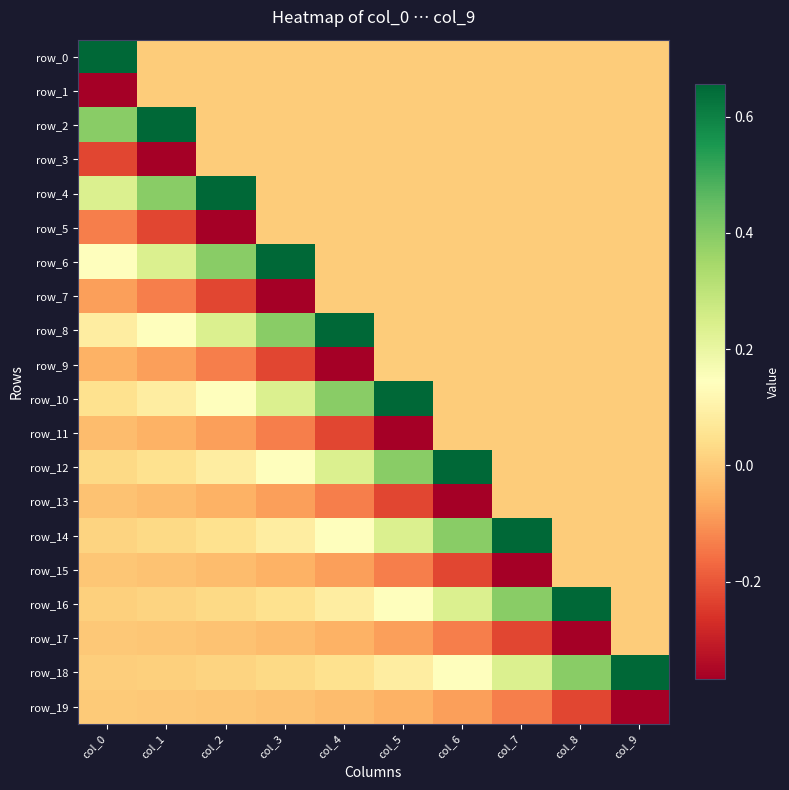

What is the difference between the maximum and minimum values in the row_13 series?

0.4